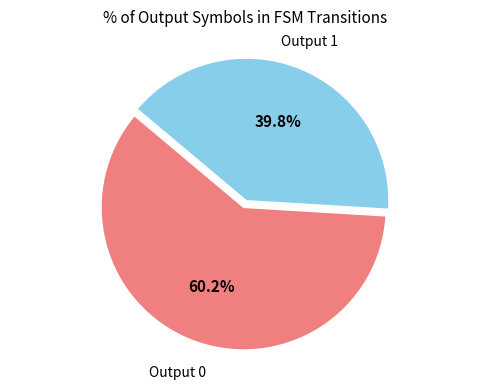

To the nearest percent, what is the difference between the Output 0 and Output 1 slice percentages?

20%